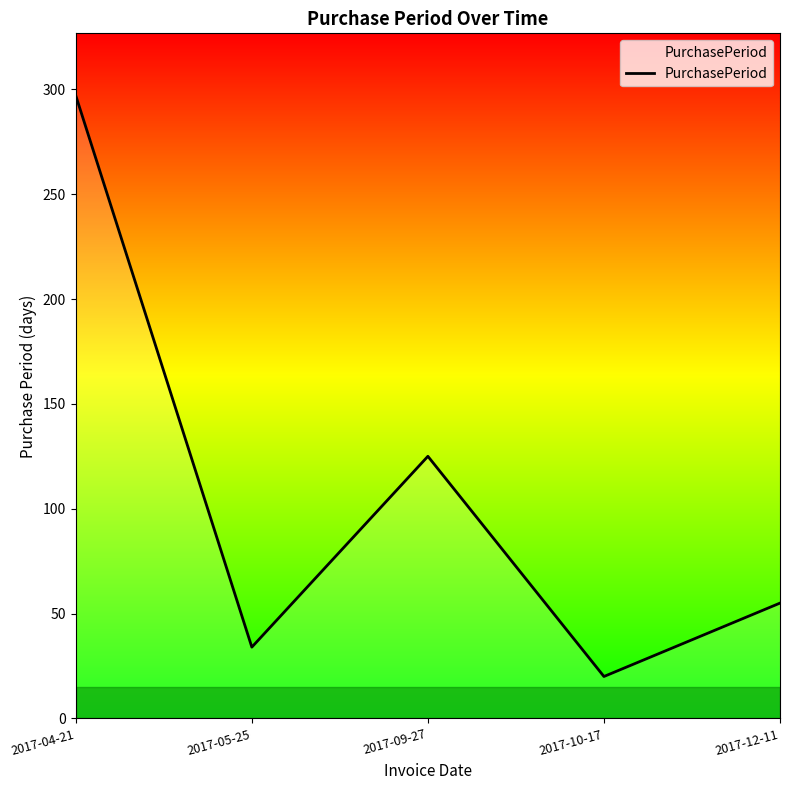

What is the sum of all values?

531